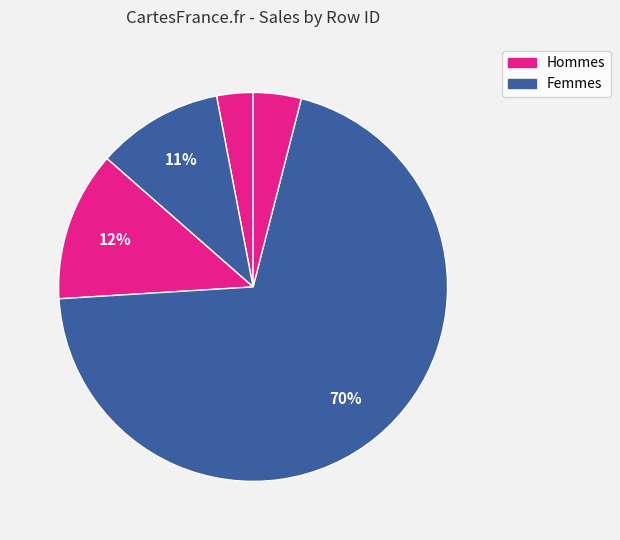

How many segments does this pie chart have?

5